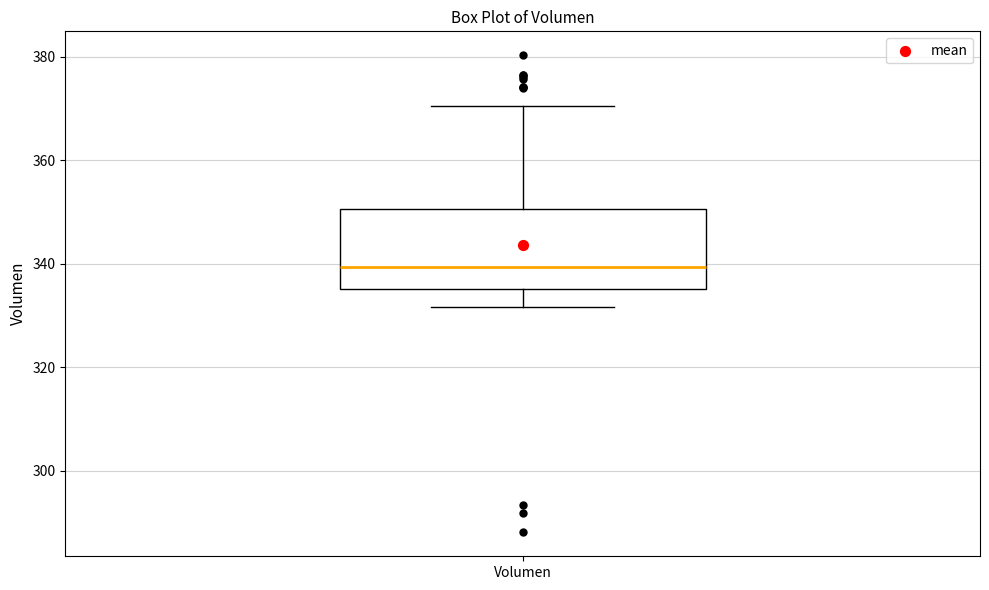

Transcribe this box plot: give where the median line is, the range the box spans, and where the two whiskers end, as read against the y-axis. The values are not printed on the chart, so give them approximately, as read against the axis.

median 340, box 336 to 350, whiskers 332 to 370